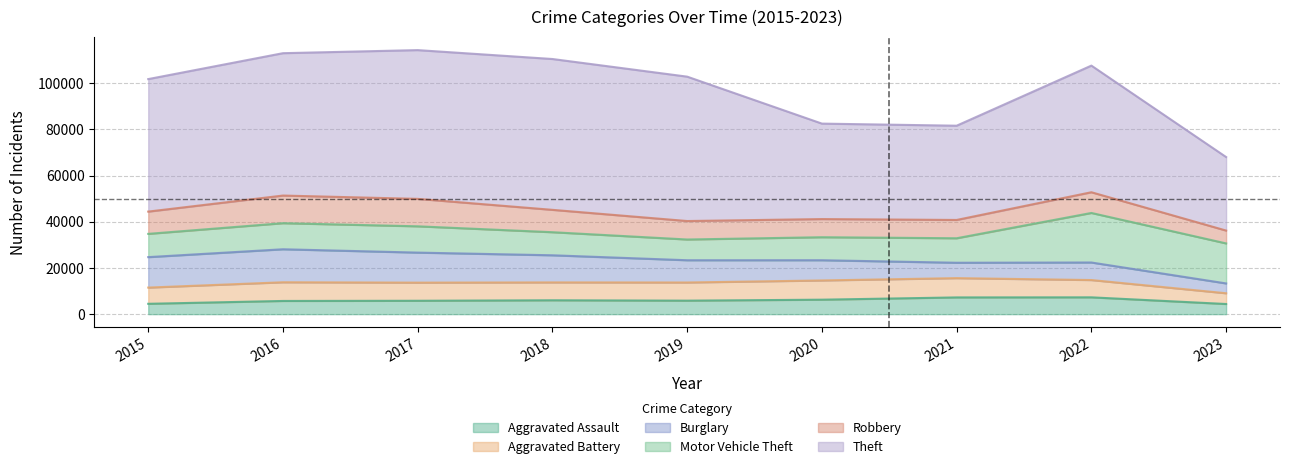

Between 2018 and 2019, which series saw the biggest shift?

Theft